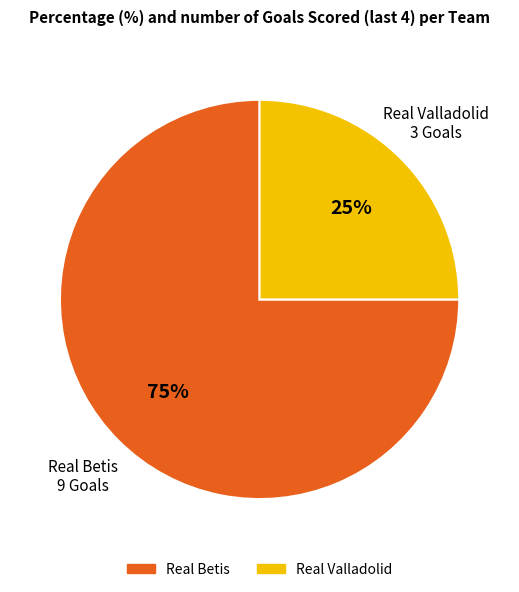

Is it true that Real Betis is 75% of the pie?

True